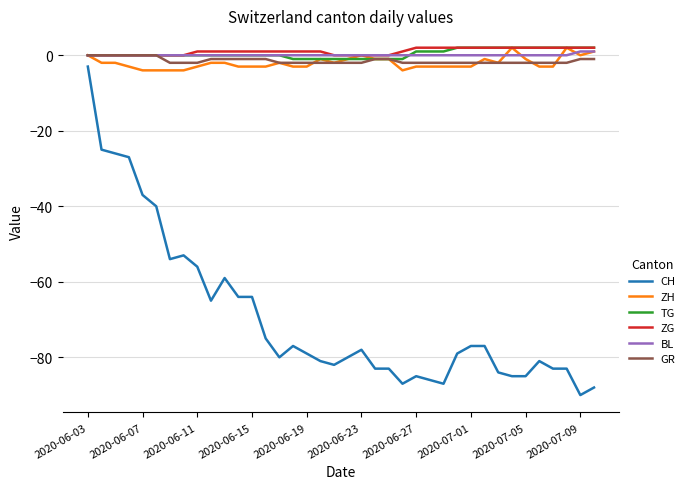

Does the chart have visible grid lines?

Yes